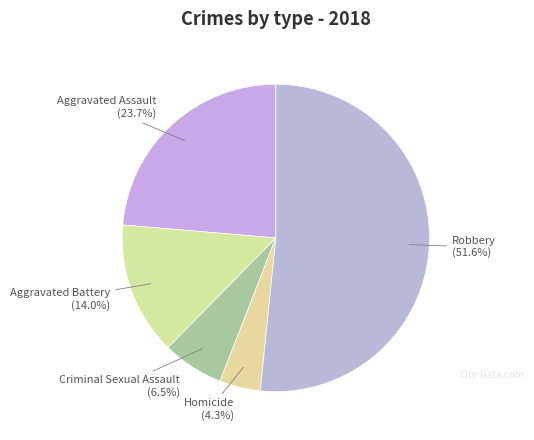

Count the number of slices in the pie.

5